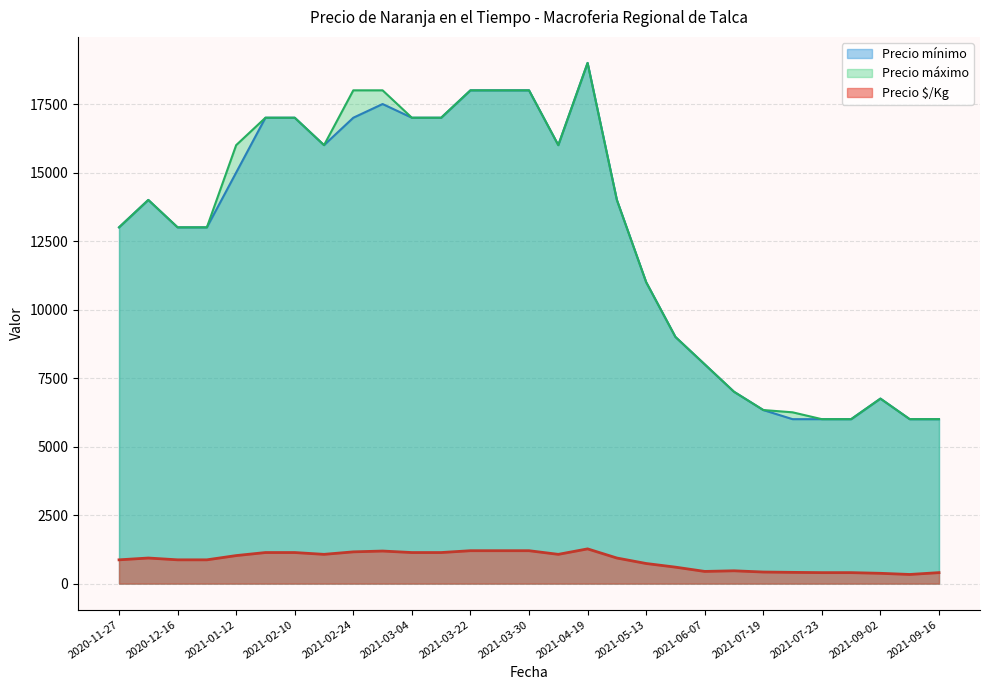

Is the value of Precio mínimo at 2021-03-04 greater than the value of Precio $/Kg at 2021-02-10?

Yes